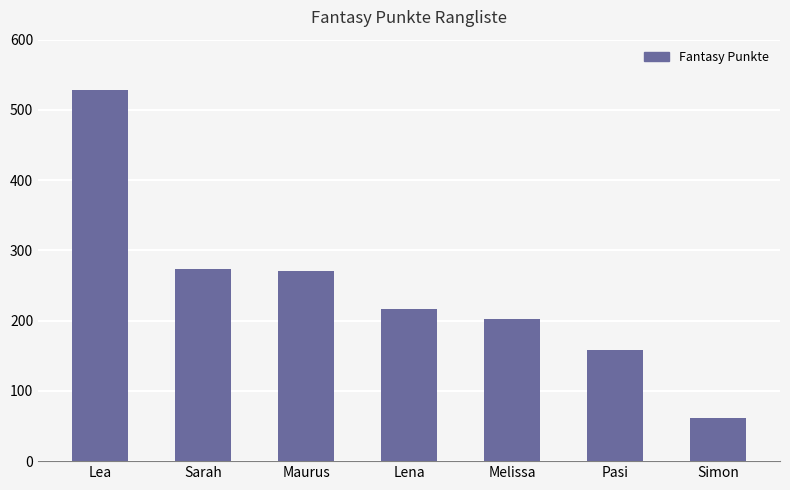

What is the ratio of the value at Melissa to the value at Sarah?

0.7